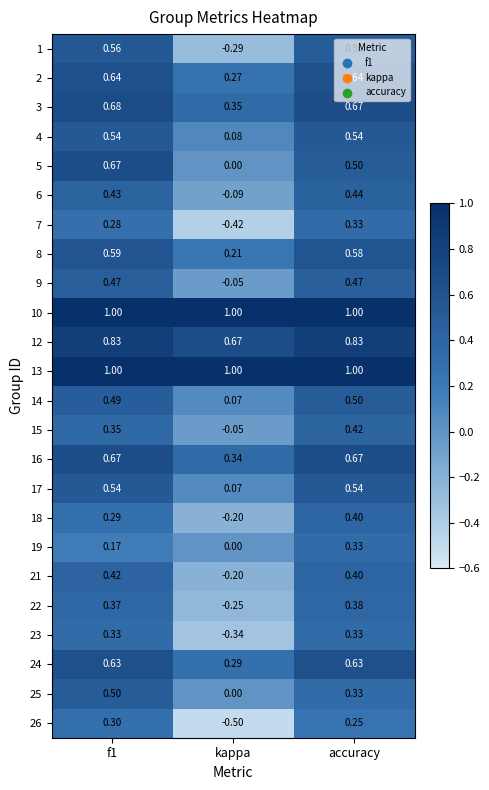

Is the value of 7 at accuracy greater than the value of 6 at accuracy?

No